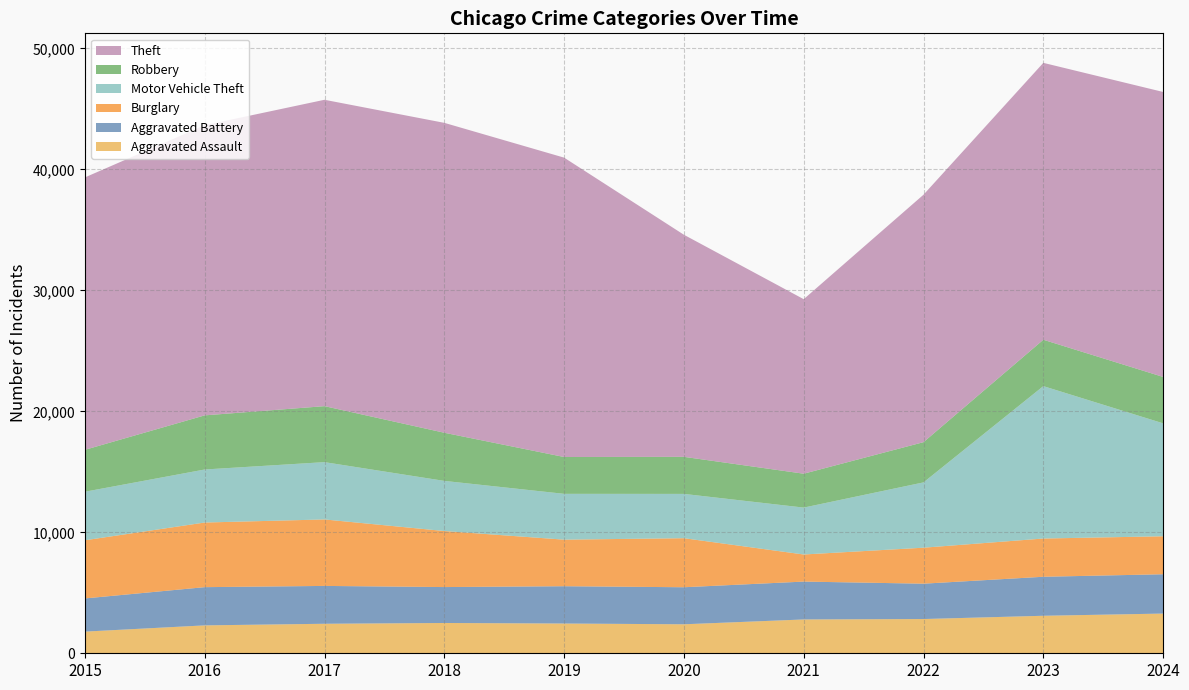

Reading left to right, extract all data points from this chart.

Aggravated Assault: 1791	2307	2440	2505	2460	2397	2796	2831	3101	3283
Aggravated Battery: 2743	3160	3129	2969	3084	3062	3131	2923	3225	3250
Burglary: 4809	5343	5496	4633	3850	4055	2240	2975	3161	3141
Motor Vehicle Theft: 4013	4385	4738	4145	3788	3663	3878	5400	12601	9337
Robbery: 3465	4474	4628	3980	3045	3064	2801	3325	3833	3835
Theft: 22521	23988	25329	25621	24750	18360	14429	20459	22892	23560